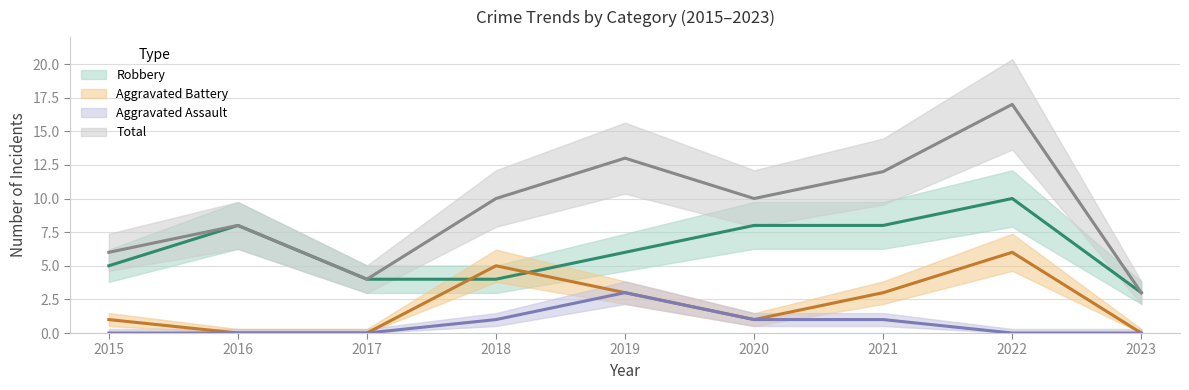

True or false: Aggravated Battery and Aggravated Assault intersect in this chart.

False